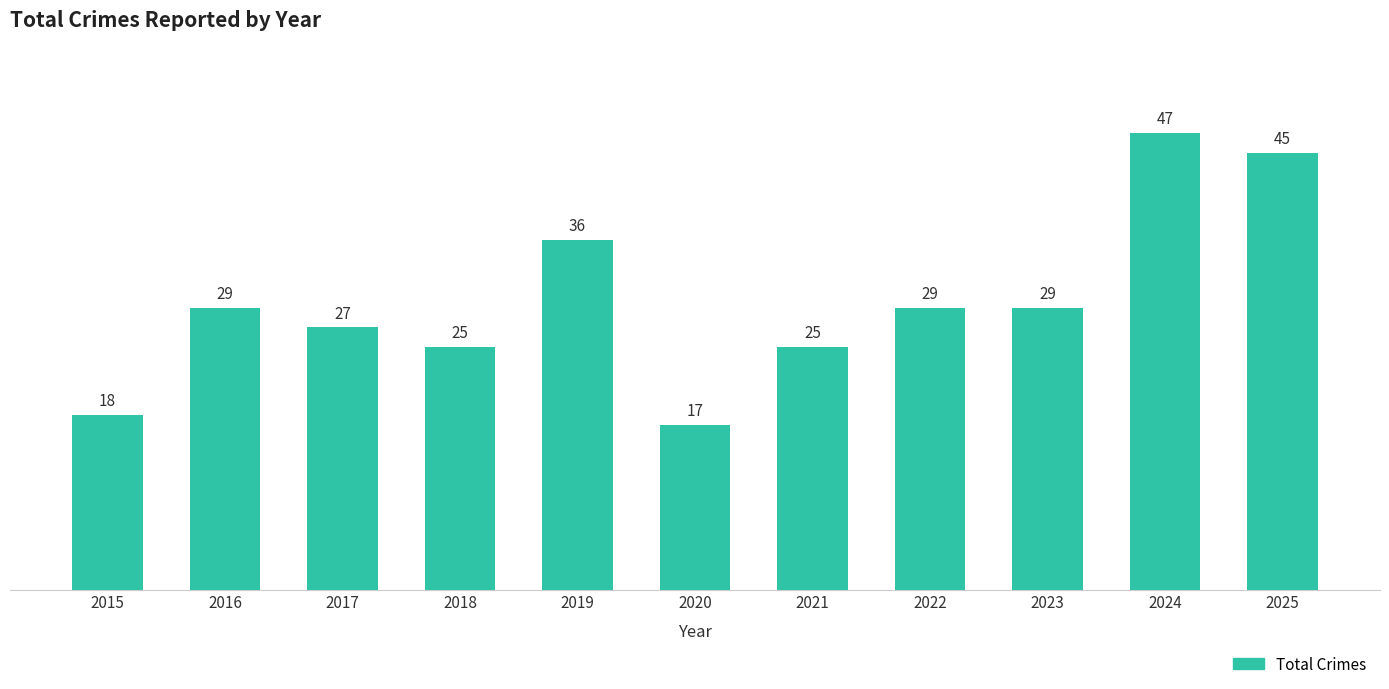

What is the value of the 6th bar from the left?

17